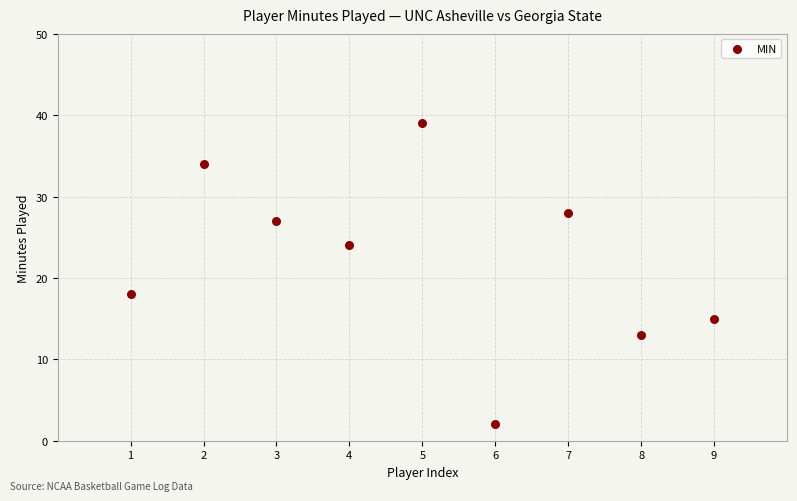

What Y value in the scatter plot is closest to 20?

18